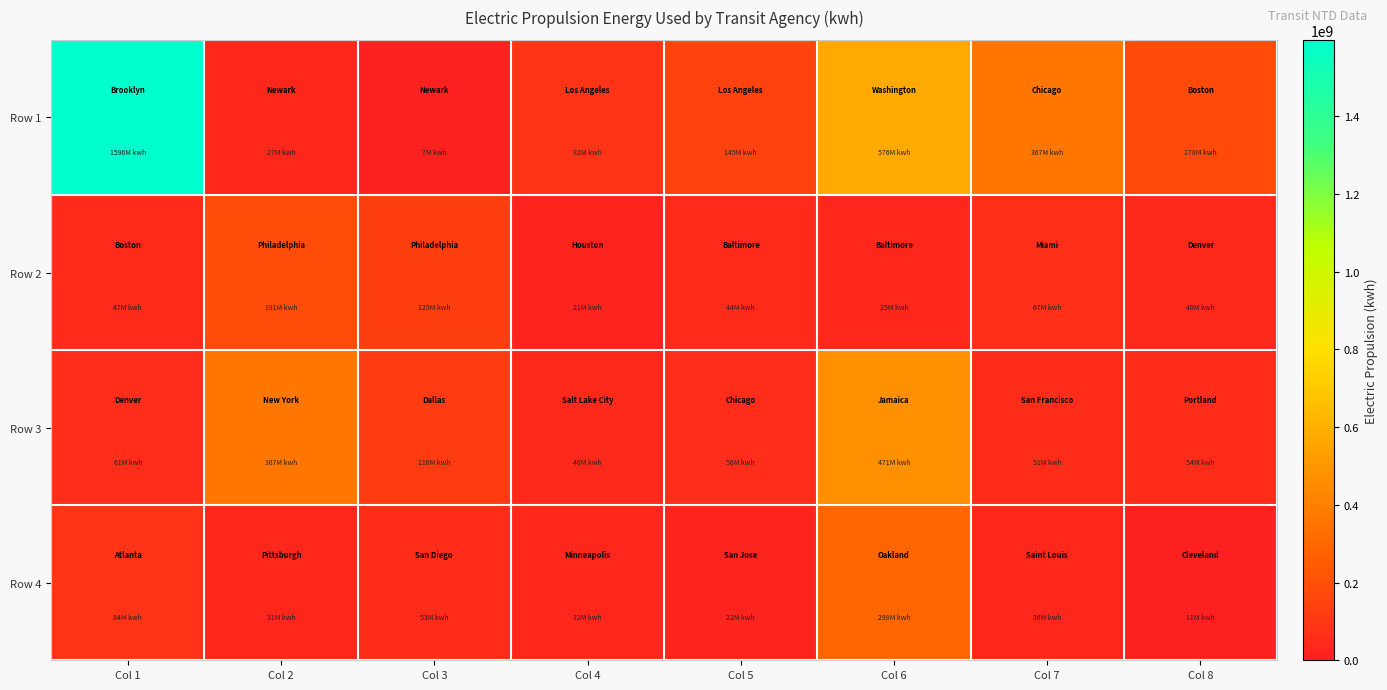

At how many categories does at least one series exceed 1570899402?

1